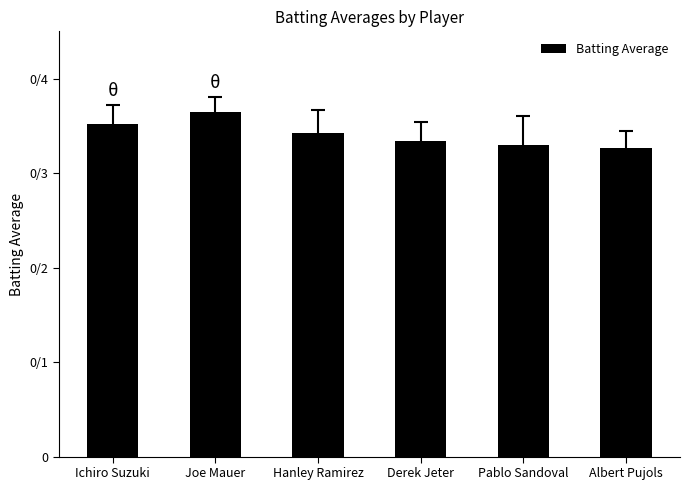

Is it true that the value at Hanley Ramirez is 0.3?

True